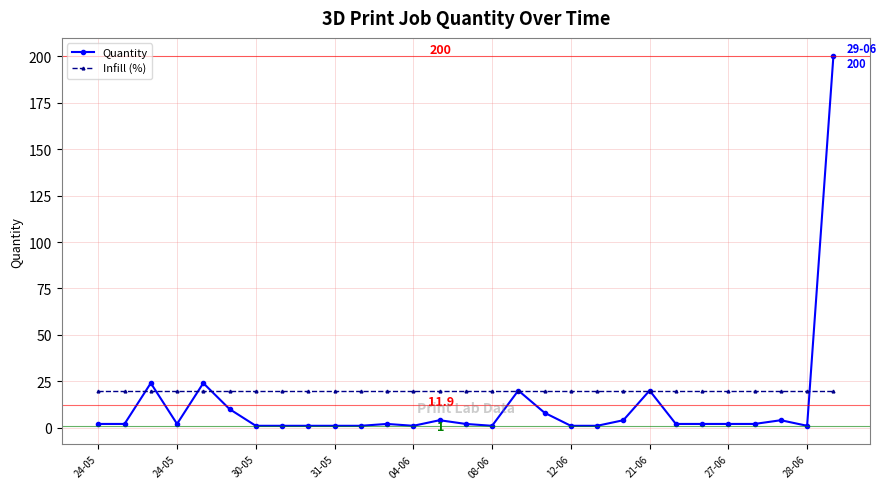

Which series has the largest total across all categories?

Infill (%)